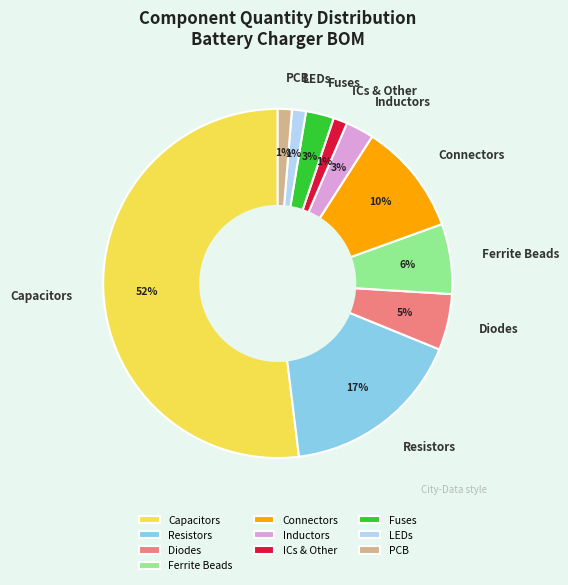

To the nearest percent, what percentage of the pie is Resistors?

17%